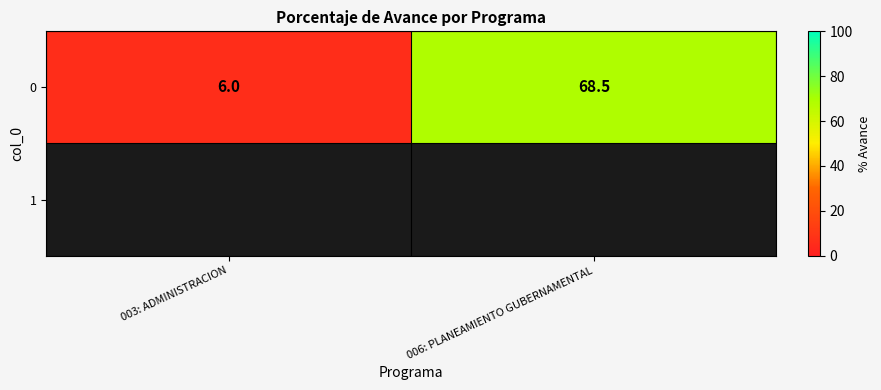

What is the difference between the maximum and minimum values in the 0 series?

62.5